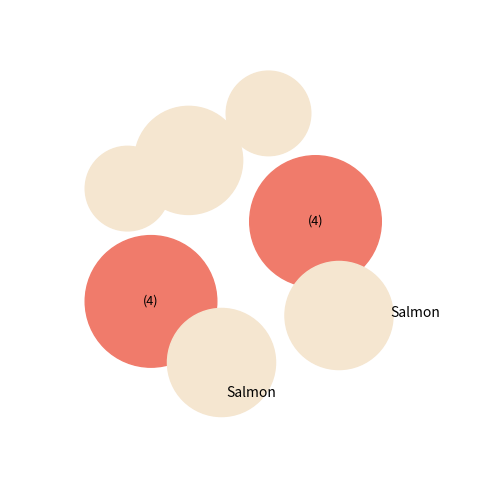

How many segments does this pie chart have?

7